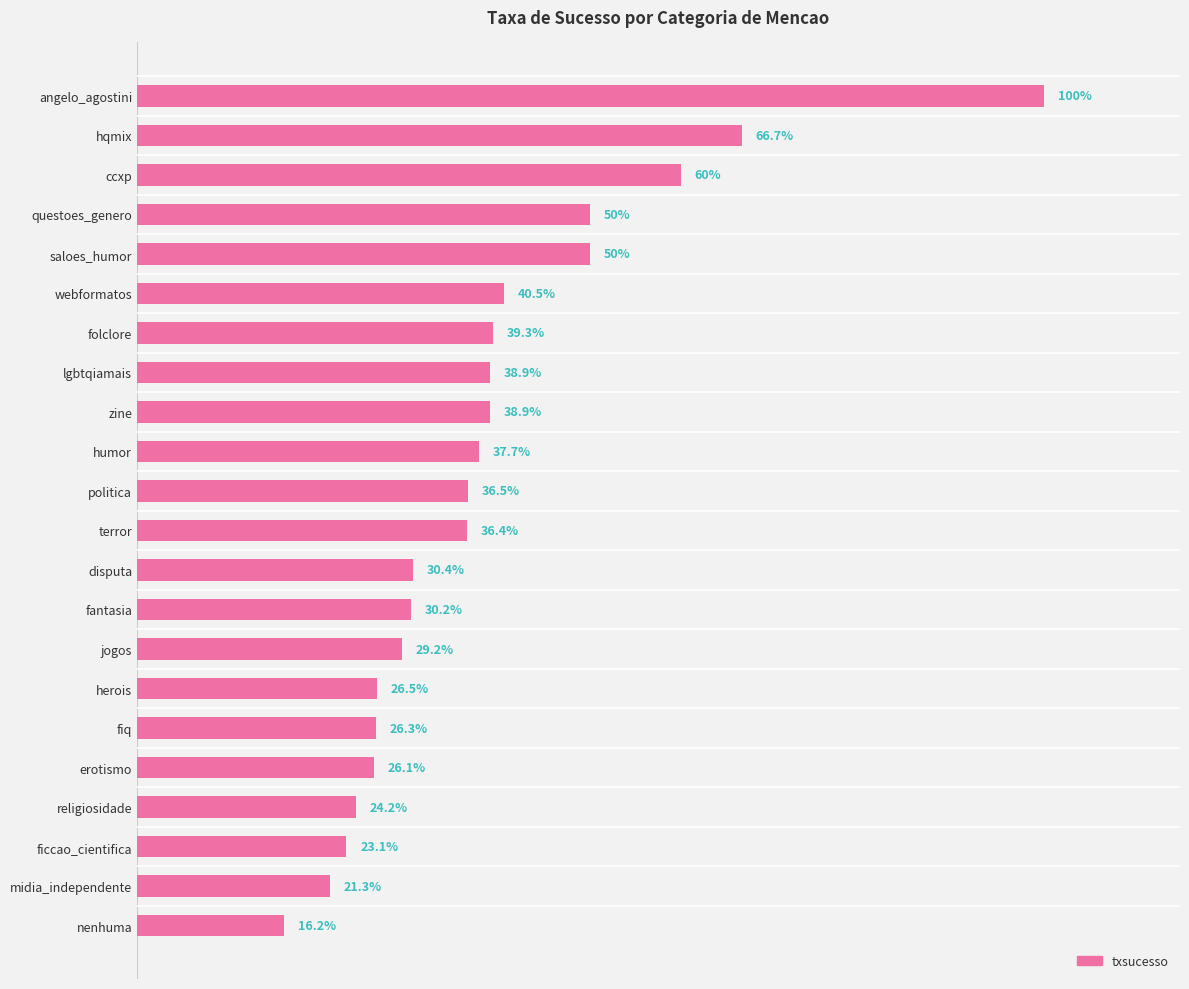

Which label corresponds to the smallest value in the chart?

nenhuma